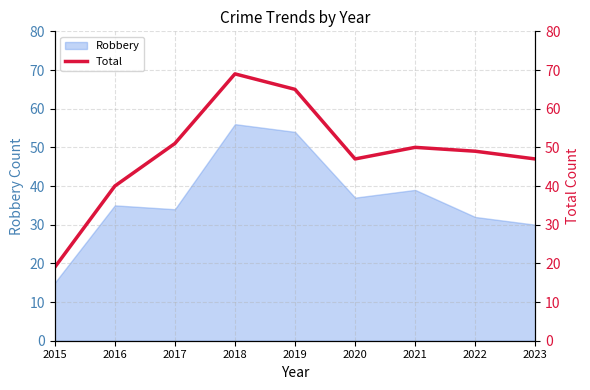

The Robbery series shows 39 at 2021. True or false?

True